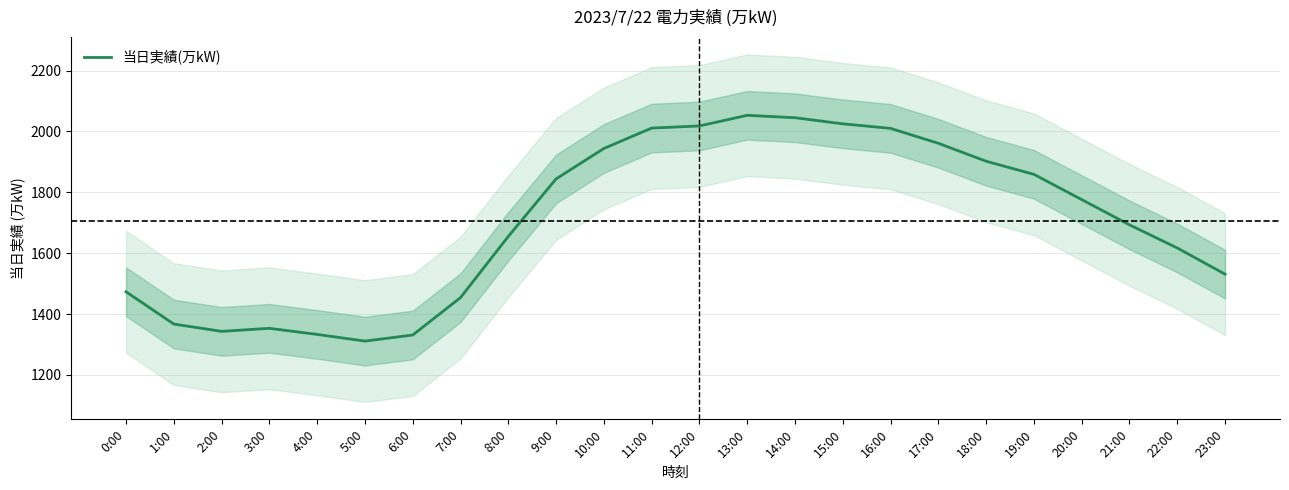

Where is the data nearest to the value 1682?

21:00